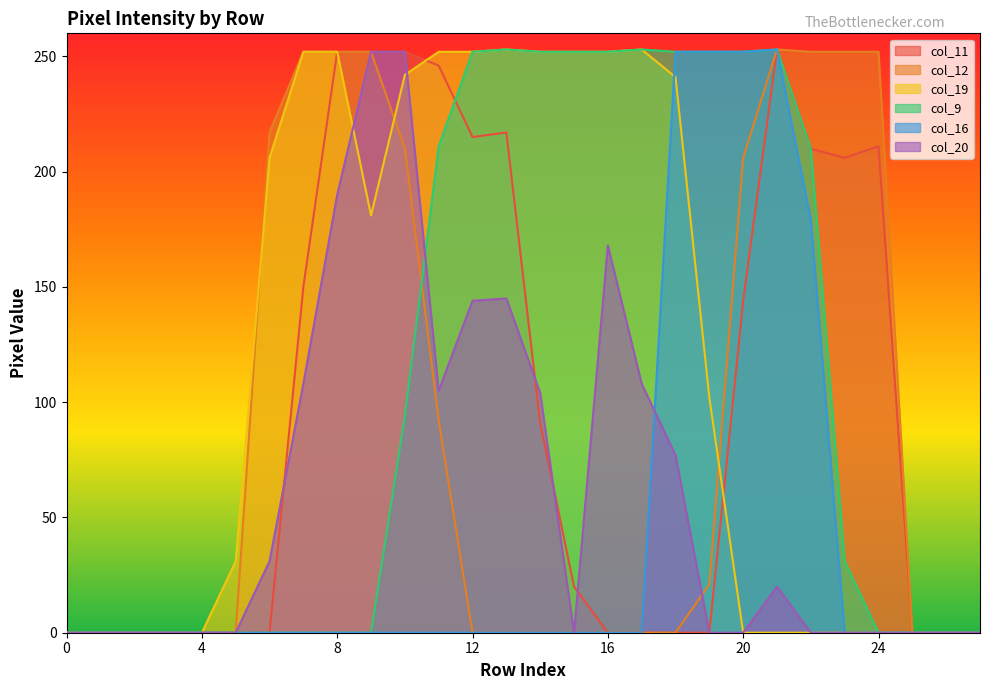

What are all the series names shown in the legend?

col_11, col_12, col_19, col_9, col_16, col_20